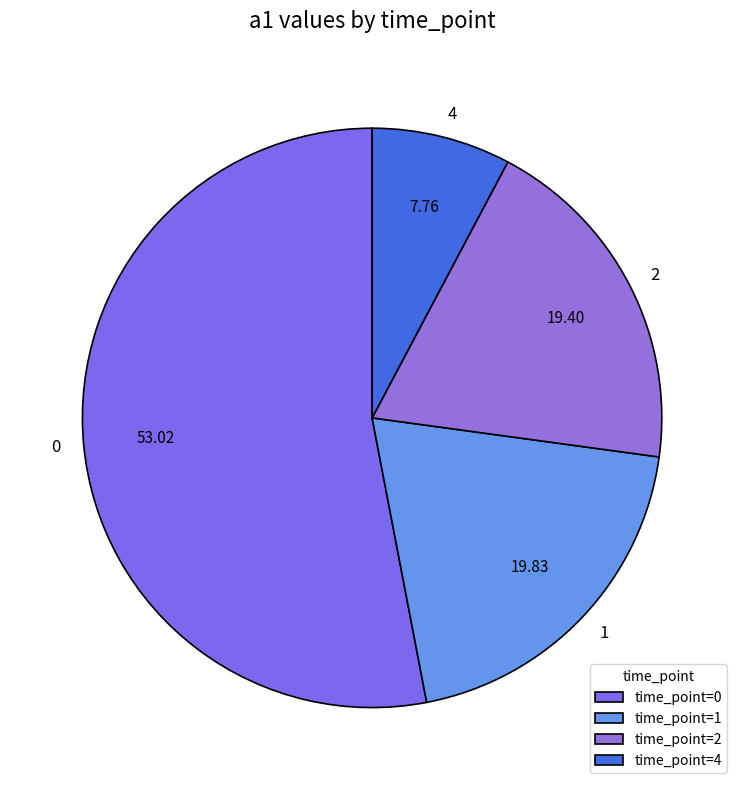

Approximately how many times larger is the value at 1 compared to 0?

0.4